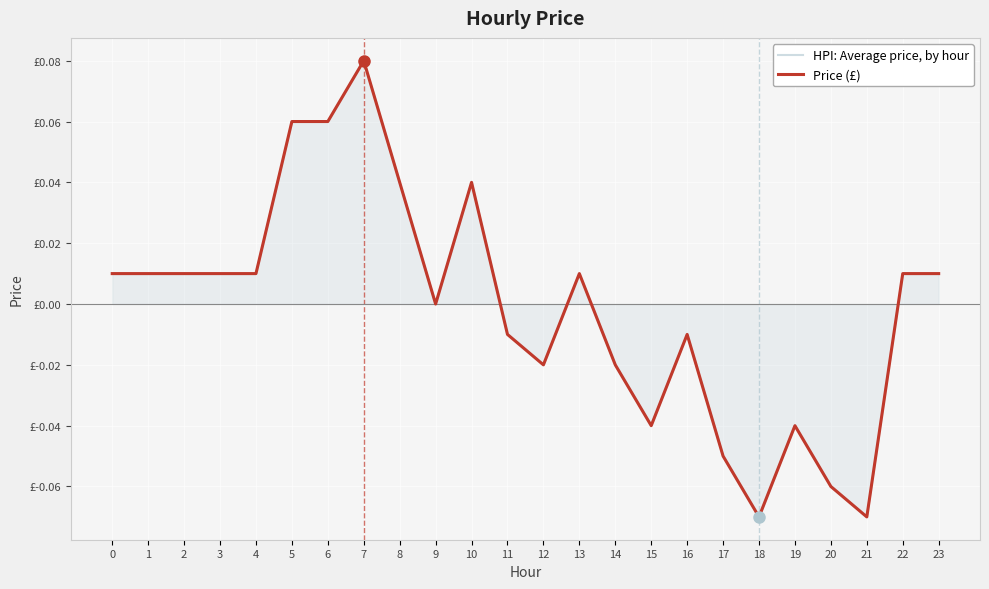

Which series has the largest total across all categories?

HPI: Average price, by hour